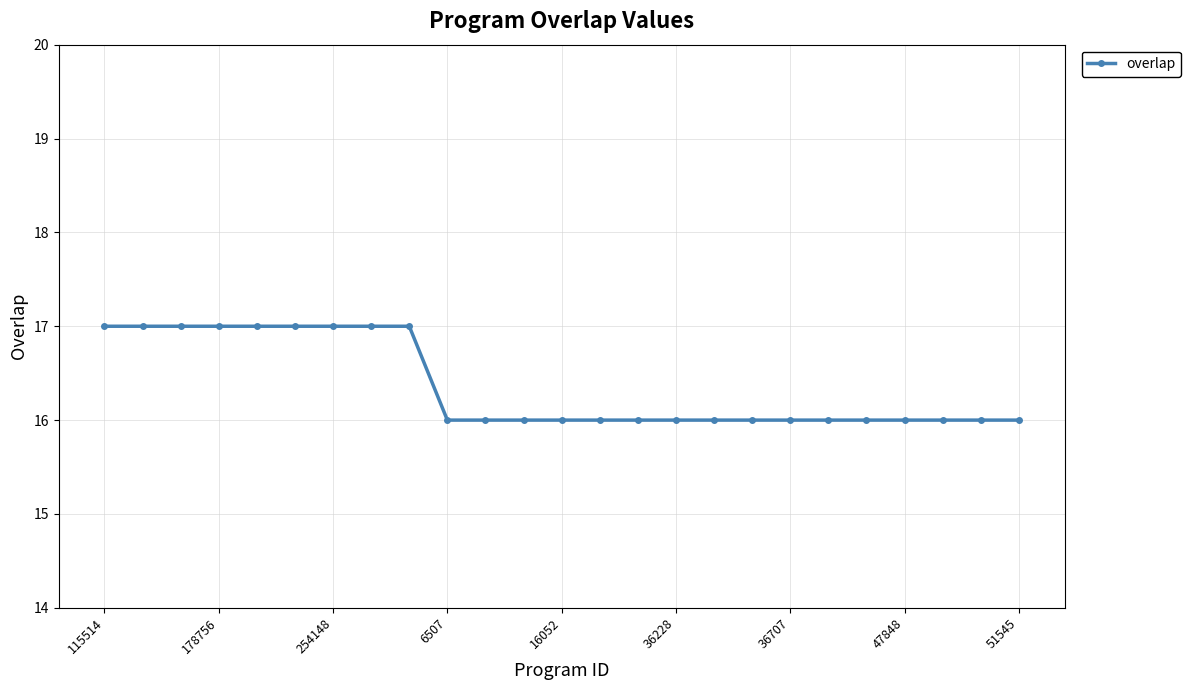

What is the greatest value displayed?

17